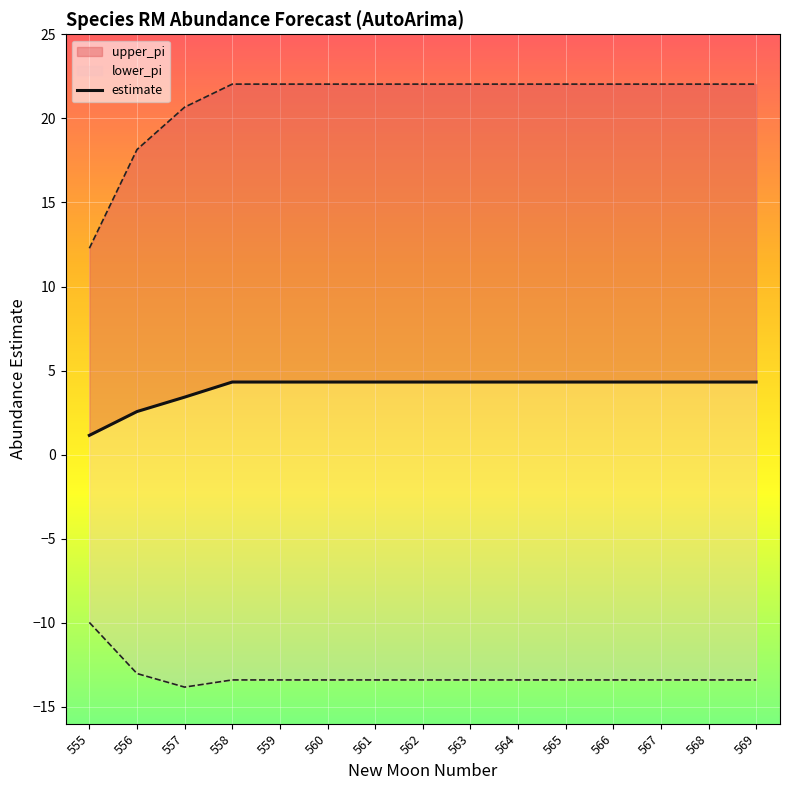

What is the value of the 4th point from the left?

4.3